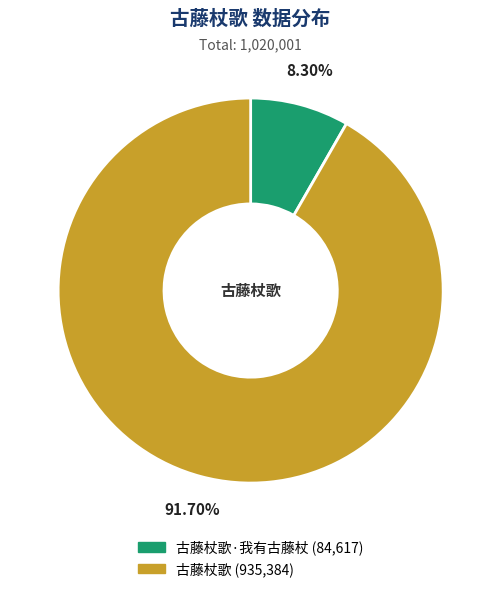

Is there any slice that represents more than half of the pie?

Yes